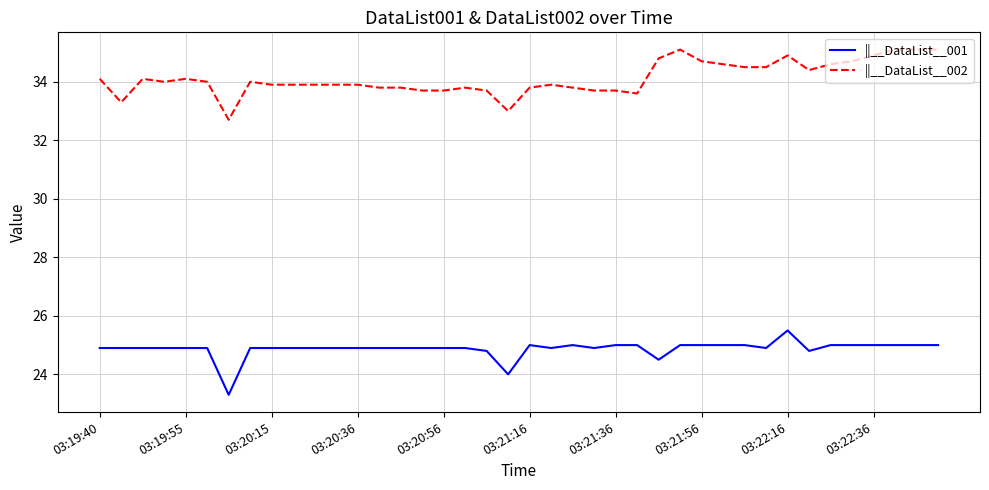

Rank the series by their average value, from lowest to highest.

||__DataList__001, ||__DataList__002